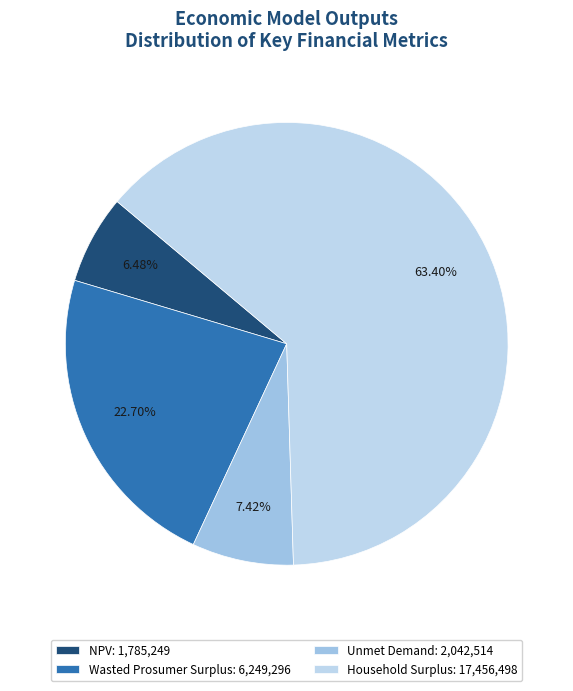

What percentage is the NPV slice, to the nearest percent?

6%